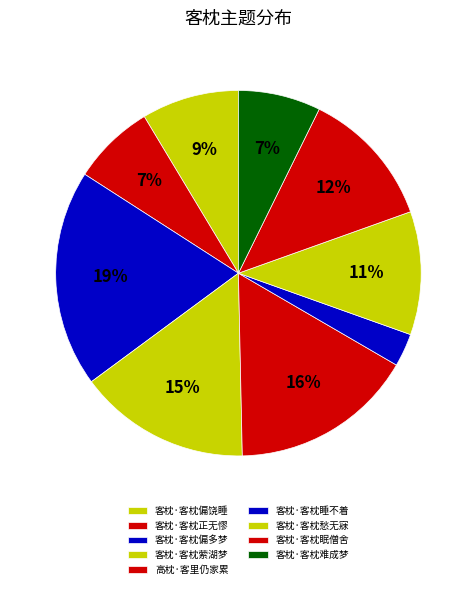

Rank the categories by value from highest to lowest.

客枕·客枕偏多梦, 高枕·客里仍家累, 客枕·客枕萦湖梦, 客枕·客枕眠僧舍, 客枕·客枕愁无寐, 客枕·客枕偏饶睡, 客枕·客枕正无憀, 客枕·客枕难成梦, 客枕·客枕睡不着